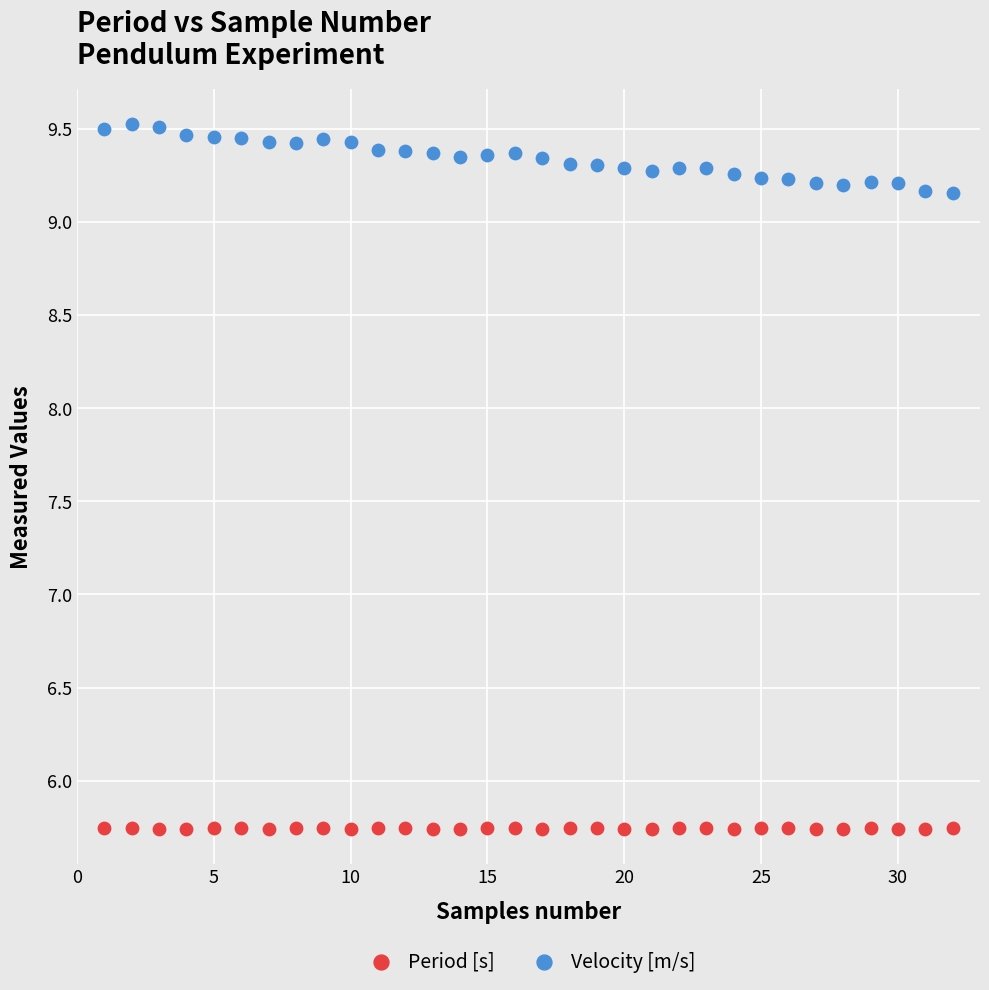

Which series contains the lowest Y value?

Period [s]